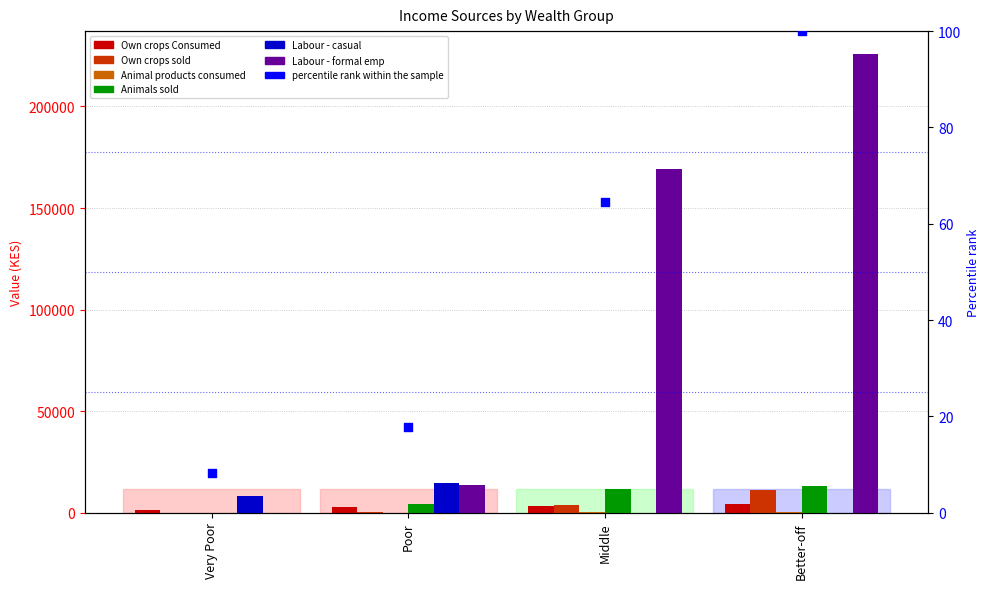

Is the value of Own crops Consumed at Poor greater than the value of Own crops sold at Better-off?

No